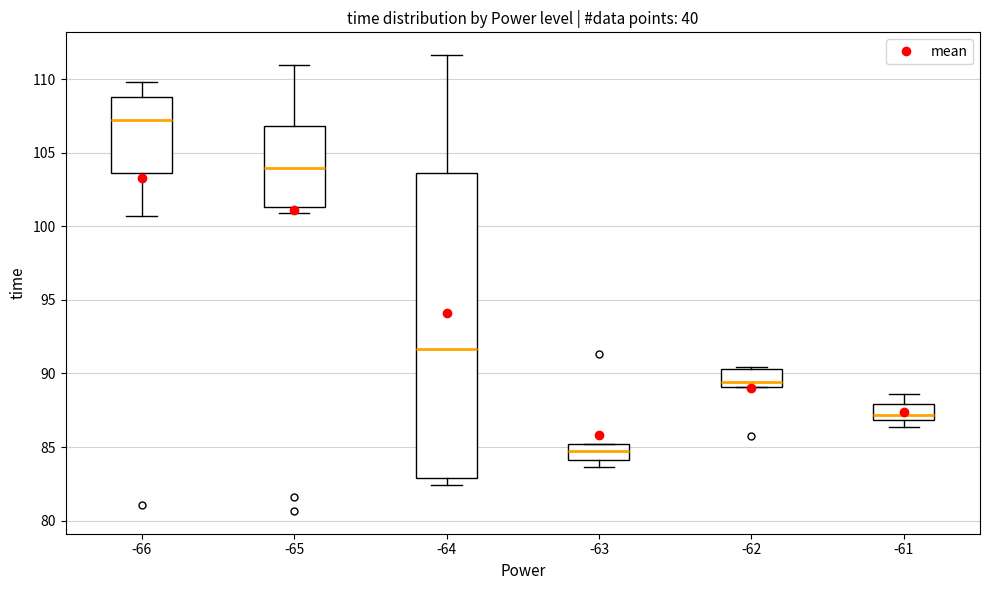

Which box is the tallest, from its lower edge to its upper edge?

-64